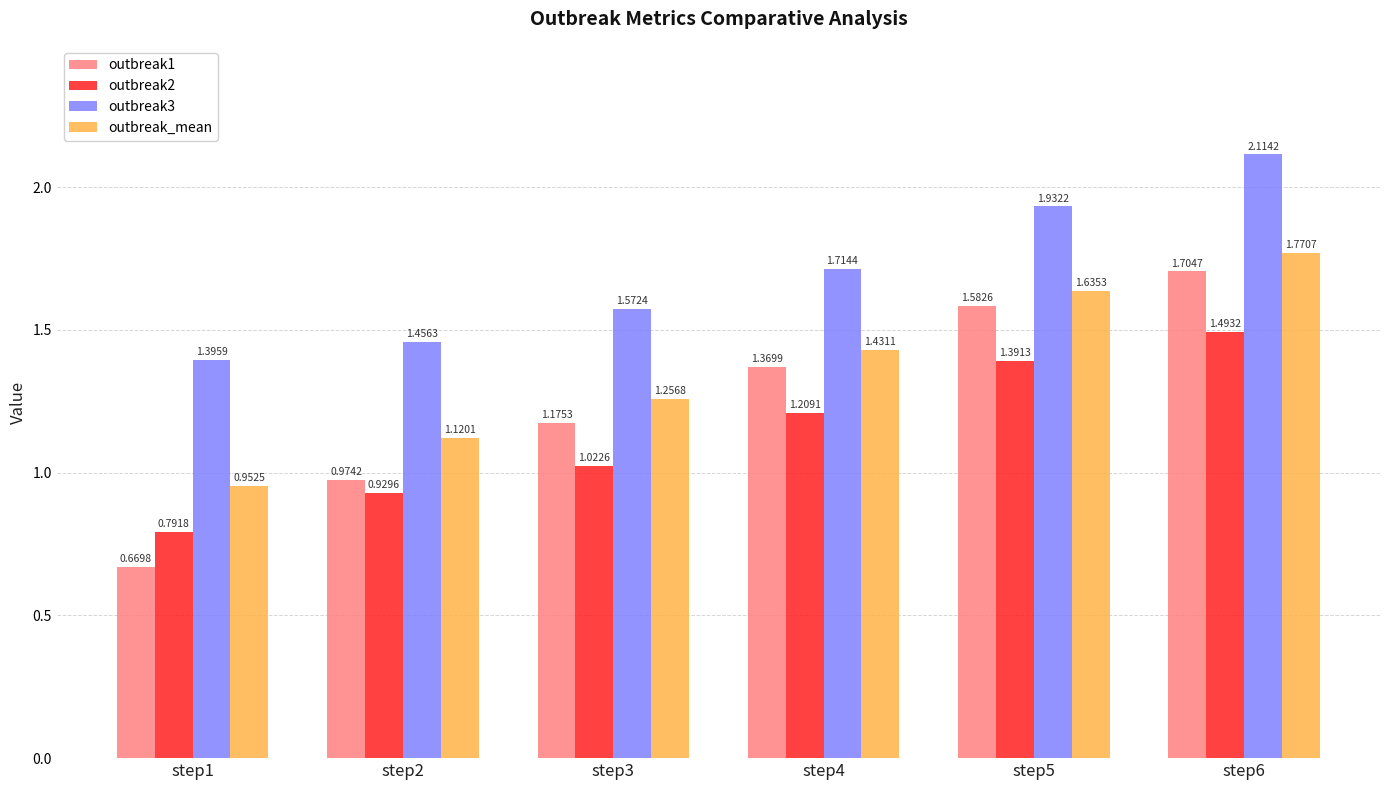

Rank the series by their average value, from lowest to highest.

outbreak2, outbreak1, outbreak_mean, outbreak3